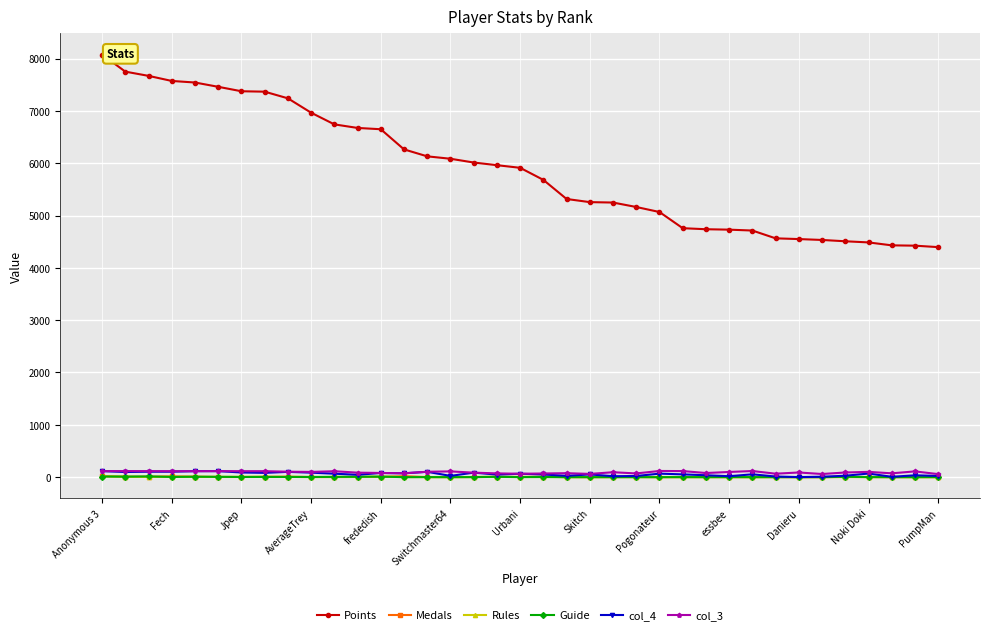

True or false: Guide and Points cross at least once.

False